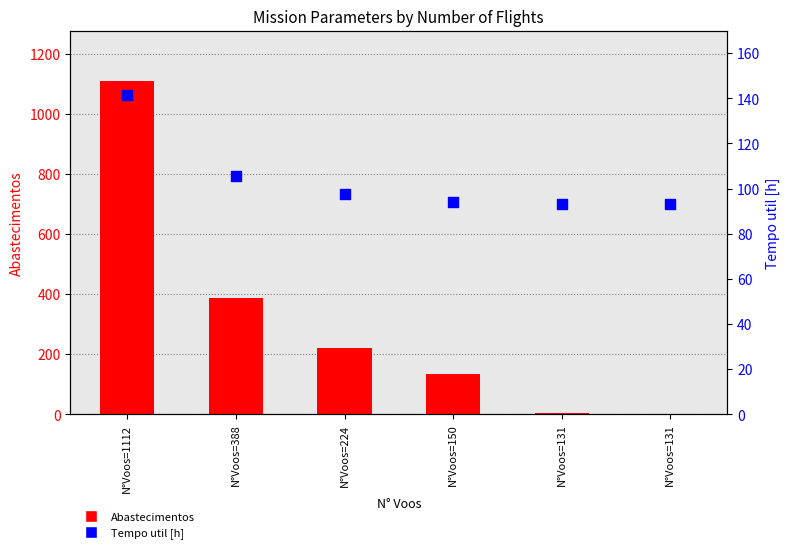

What are all the series names shown in the legend?

Abastecimentos, Tempo util [h]